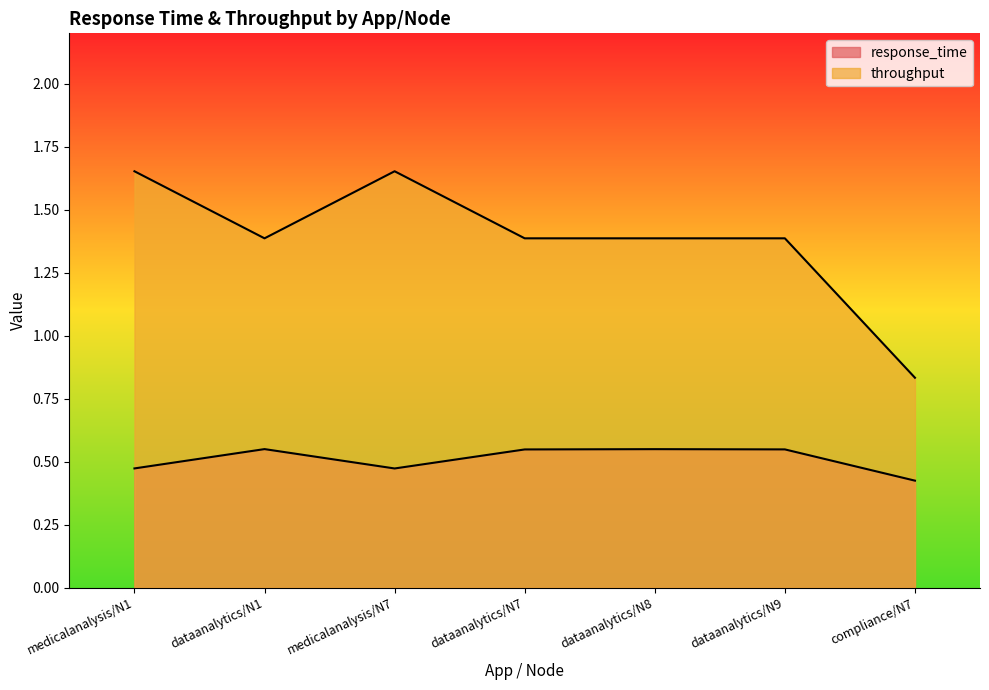

What is the label of the 4th point from the right?

dataanalytics/N7